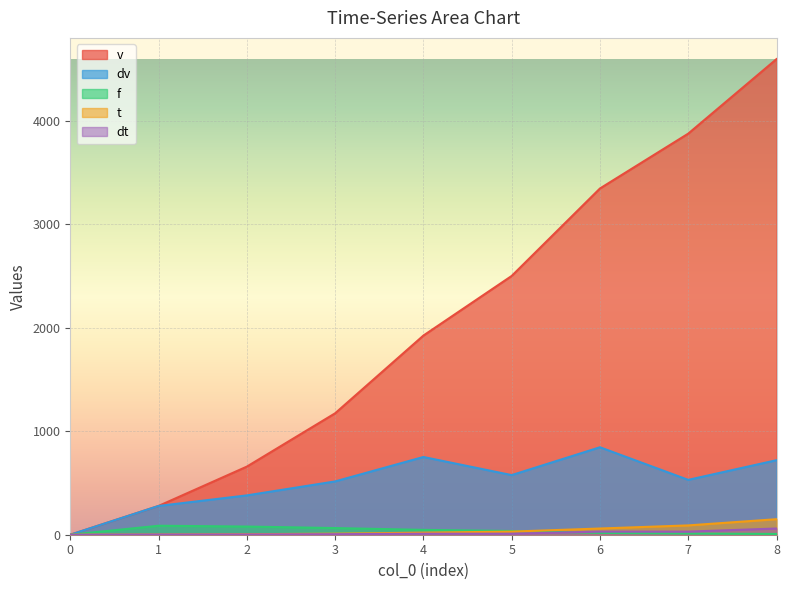

Between 1 and 6, which series saw the biggest shift?

v